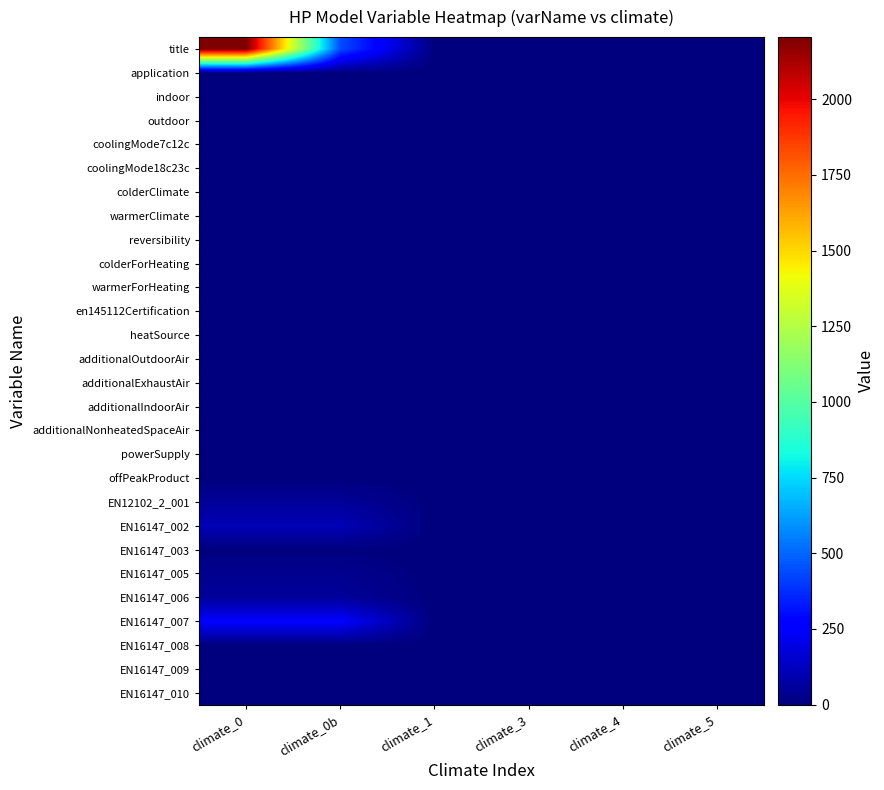

Rank the series at climate_5 from lowest to highest value.

title, application, indoor, outdoor, coolingMode7c12c, coolingMode18c23c, colderClimate, warmerClimate, reversibility, colderForHeating, warmerForHeating, en145112Certification, heatSource, additionalOutdoorAir, additionalExhaustAir, additionalIndoorAir, additionalNonheatedSpaceAir, powerSupply, offPeakProduct, EN12102_2_001, EN16147_002, EN16147_003, EN16147_005, EN16147_006, EN16147_007, EN16147_008, EN16147_009, EN16147_010